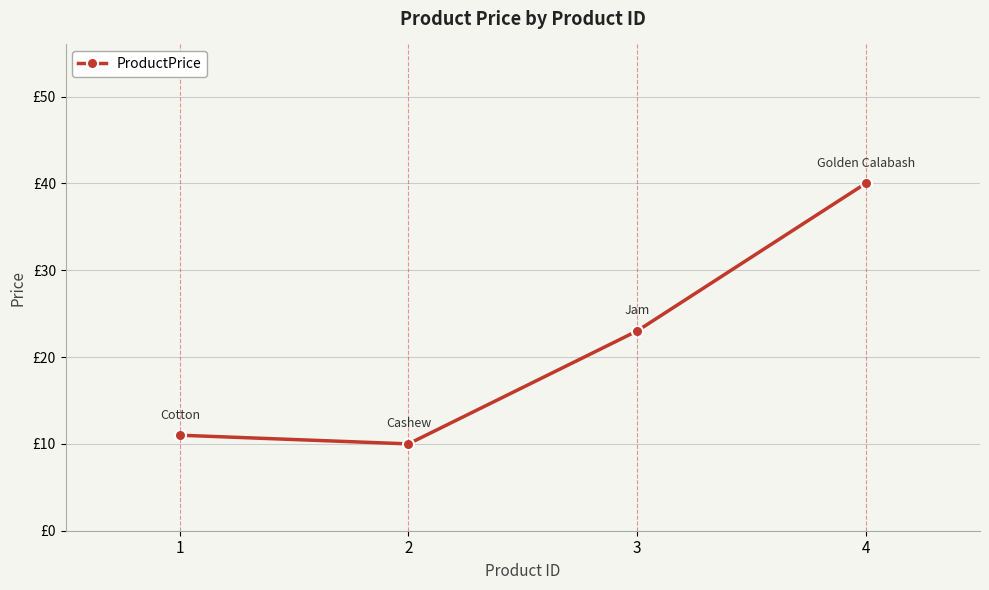

Is it true that the value at 3 is 23?

True